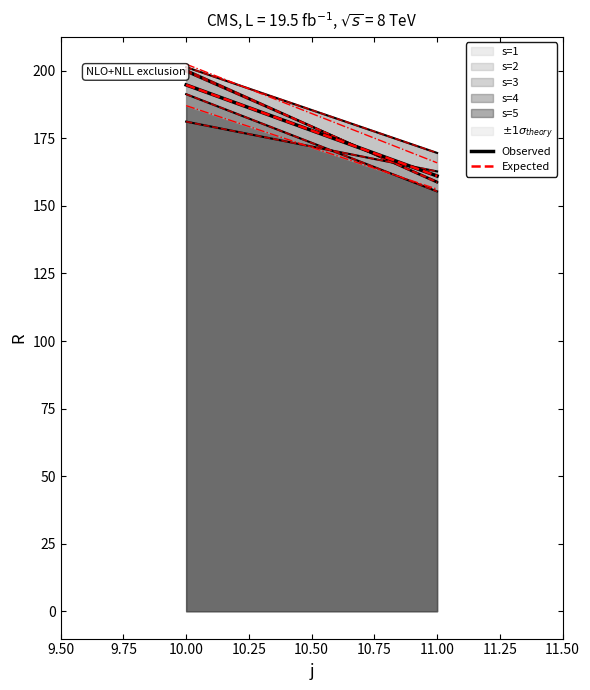

Rank the series by their maximum value, from lowest to highest.

Observed, Expected